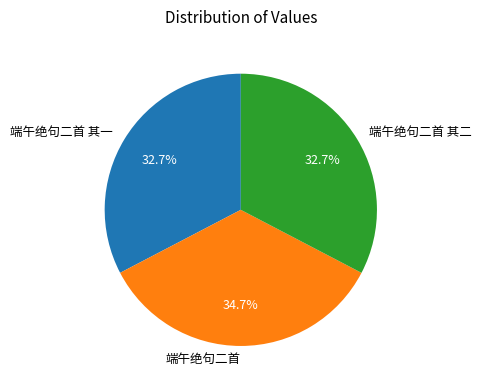

To the nearest percent, what percentage of the pie is 端午绝句二首 其二?

33%